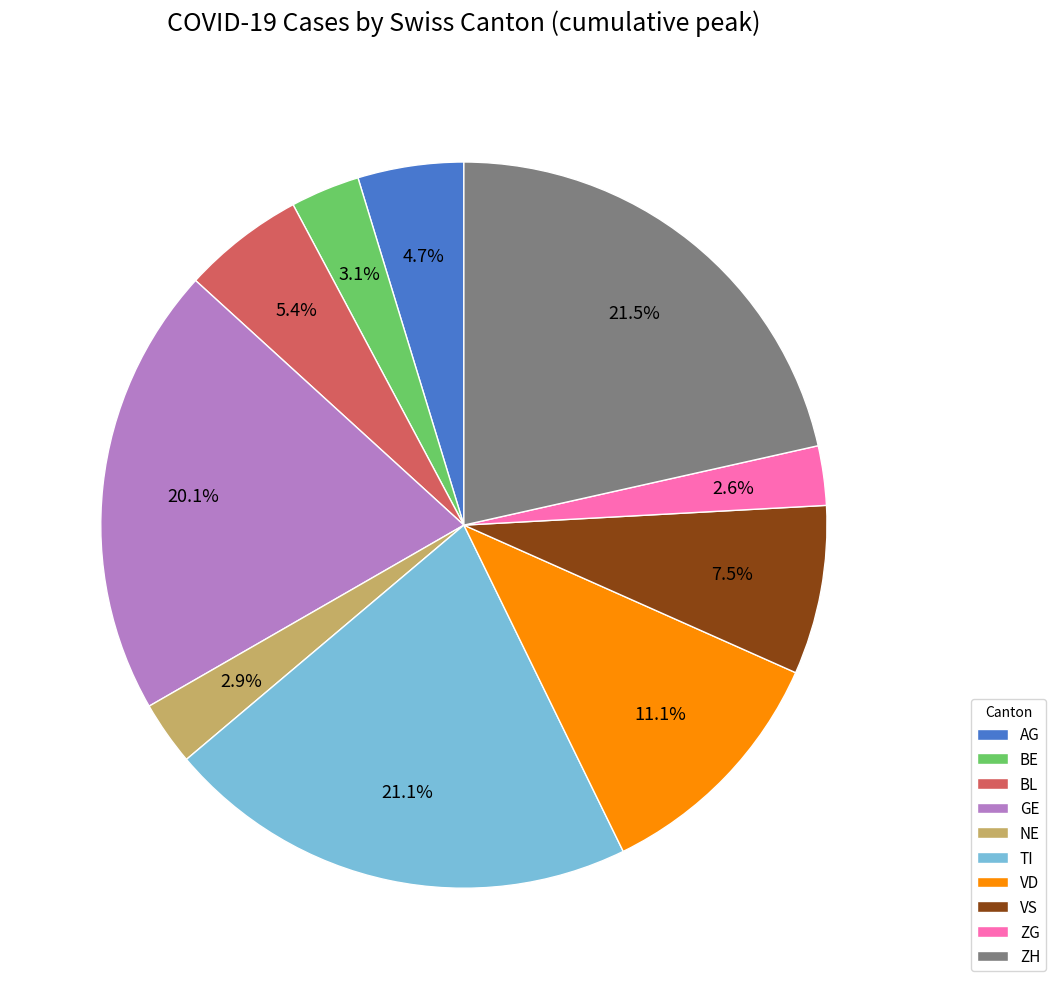

What is the total percentage of NE and AG?

7.6%